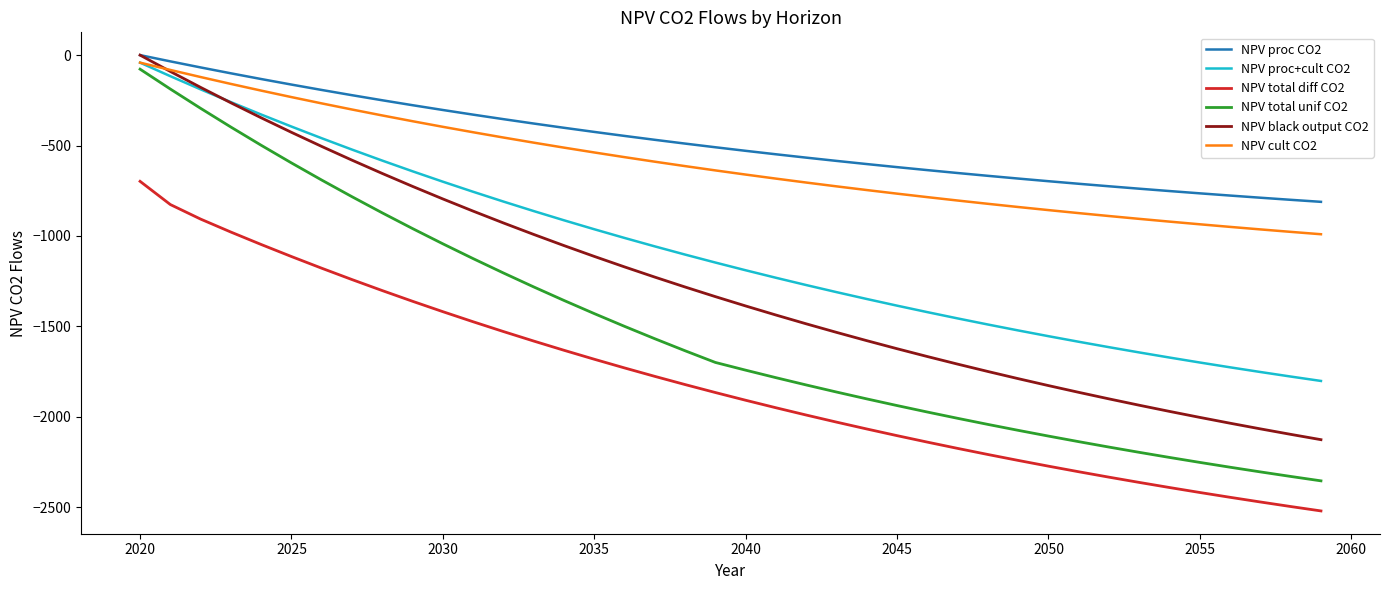

True or false: NPV total diff CO2 and NPV cult CO2 cross at least once.

False